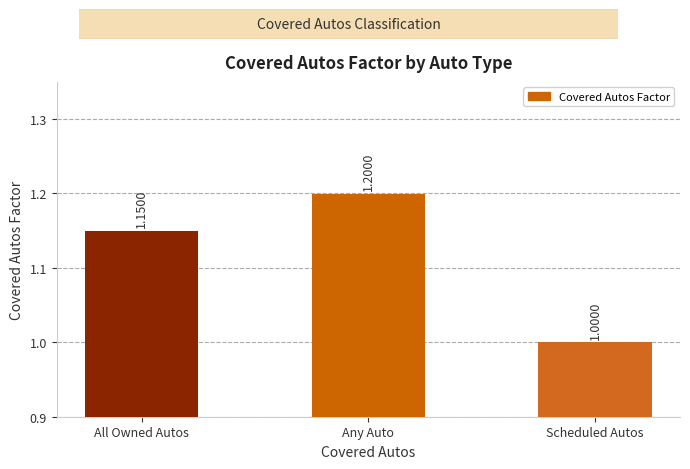

Count the number of data series in this chart.

1